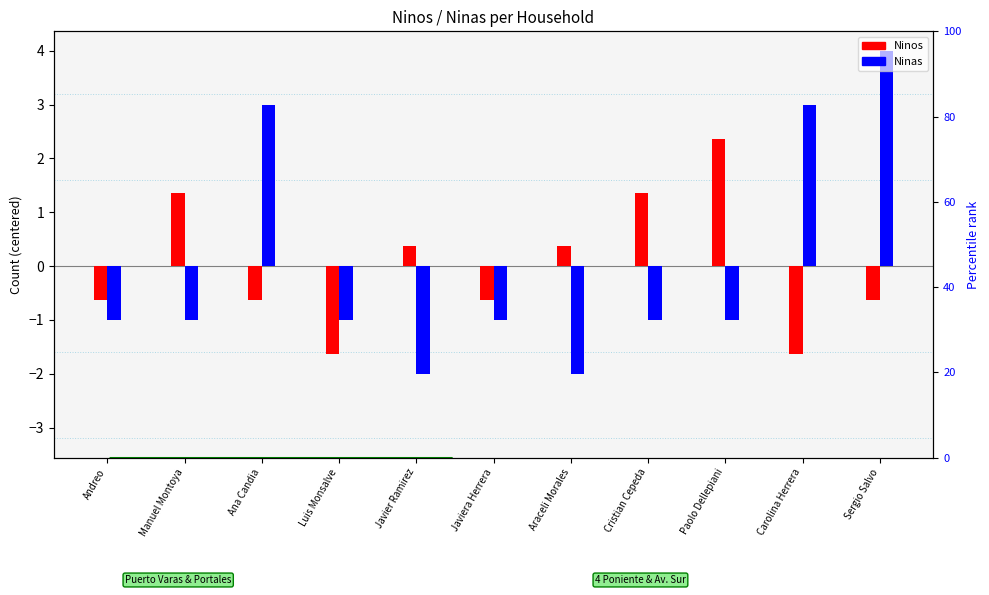

Rank the series at Manuel Montoya from lowest to highest value.

Ninas, Ninos